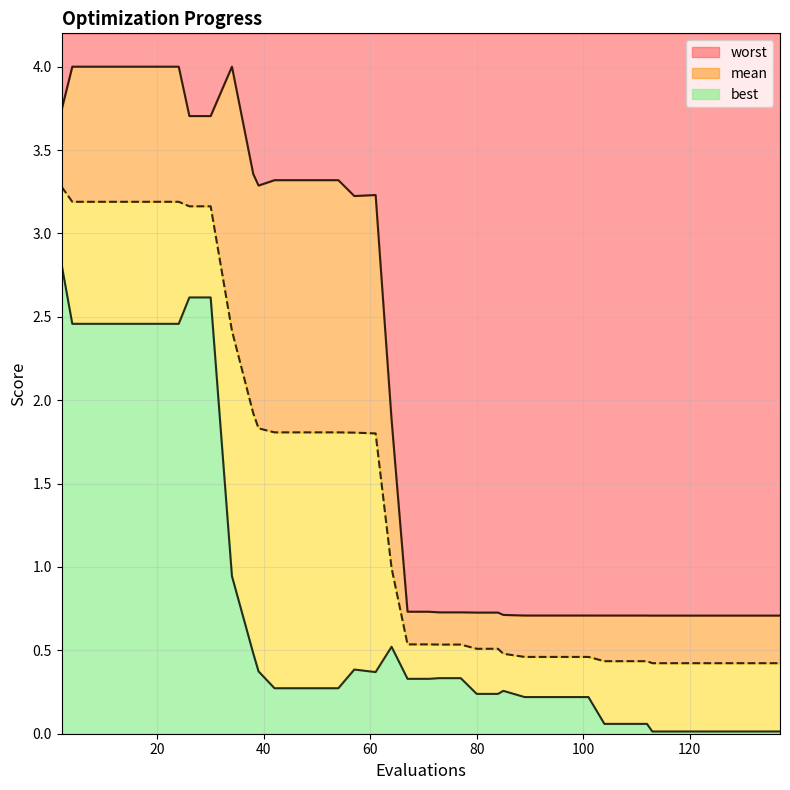

True or false: worst and best intersect in this chart.

False